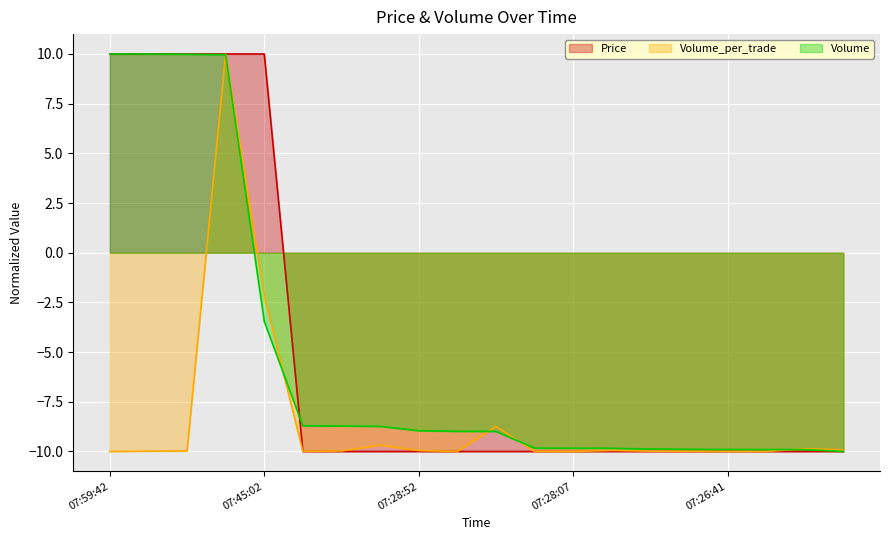

What is the minimum value for Price?

-10.0